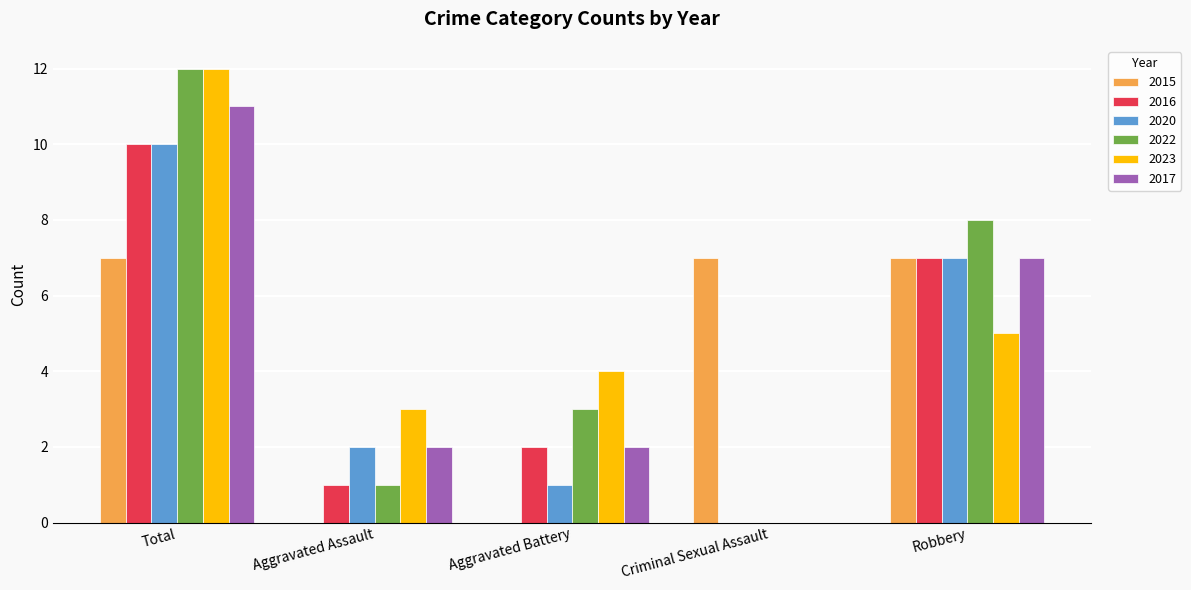

At which category does the chart reach its peak across all series?

Total